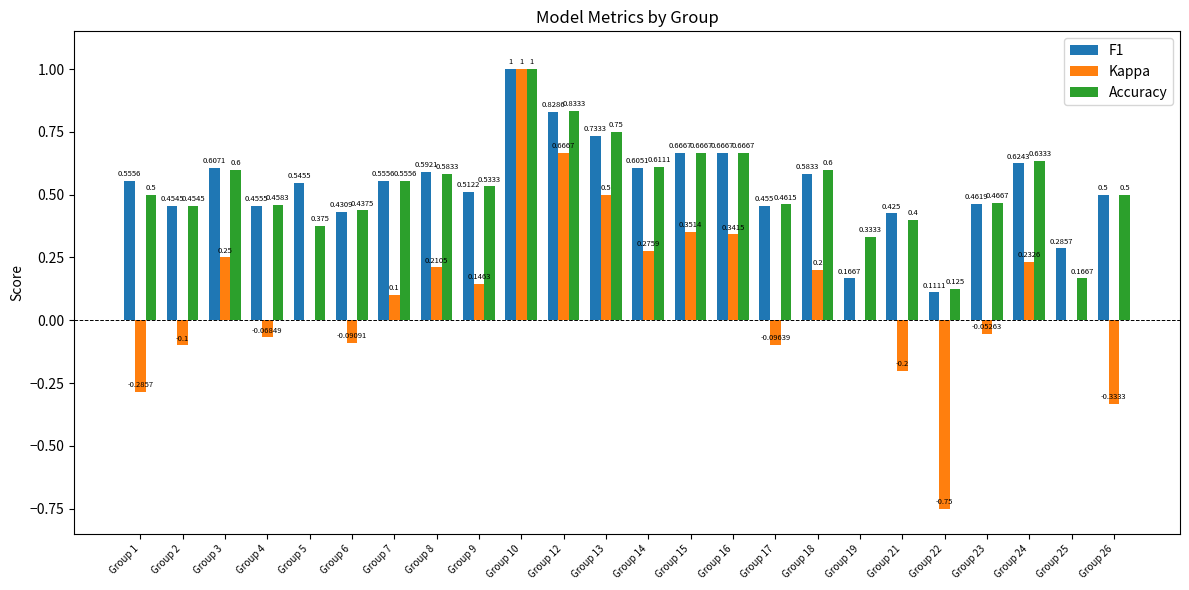

Is it true that F1 equals 0.1 at Group 26?

False